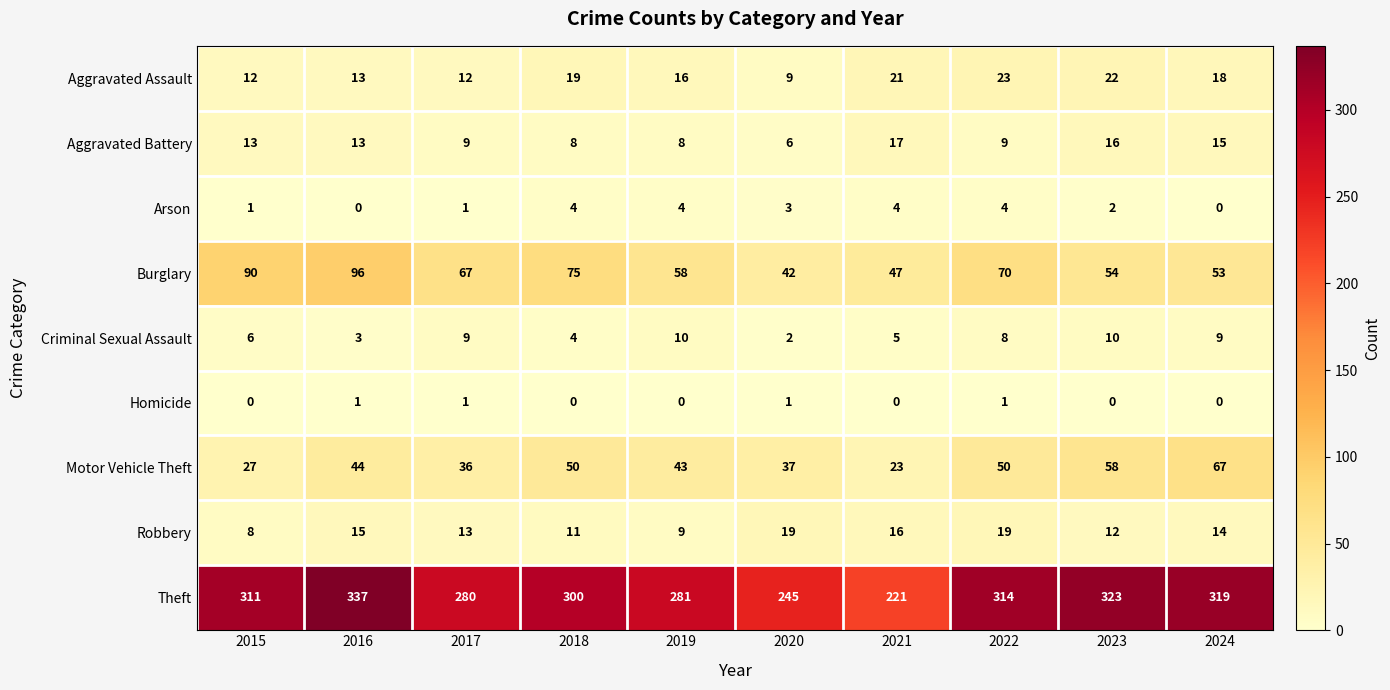

Is it true that Aggravated Battery equals 9 at 2017?

True